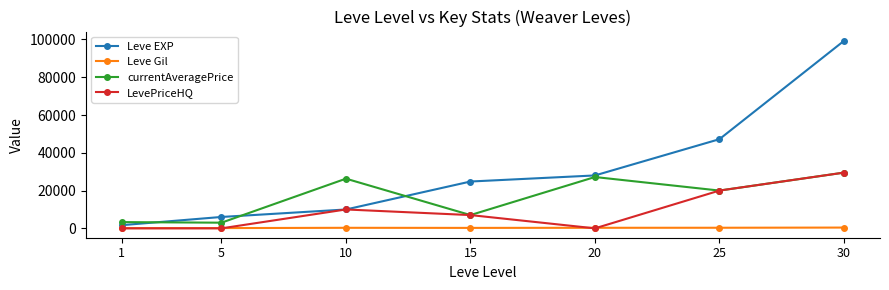

How many data points in LevePriceHQ are less than 7027?

3